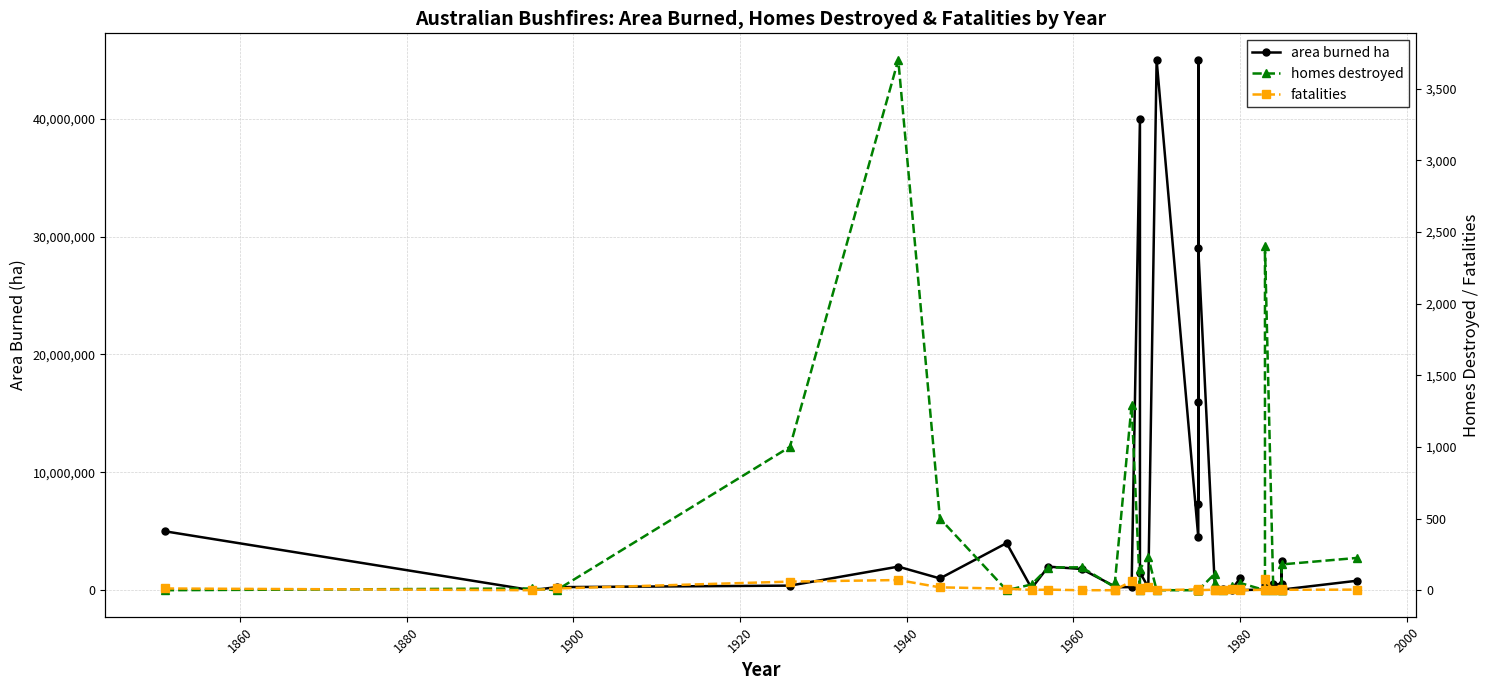

List the series in order of their peak value, lowest first.

fatalities, homes destroyed, area burned ha